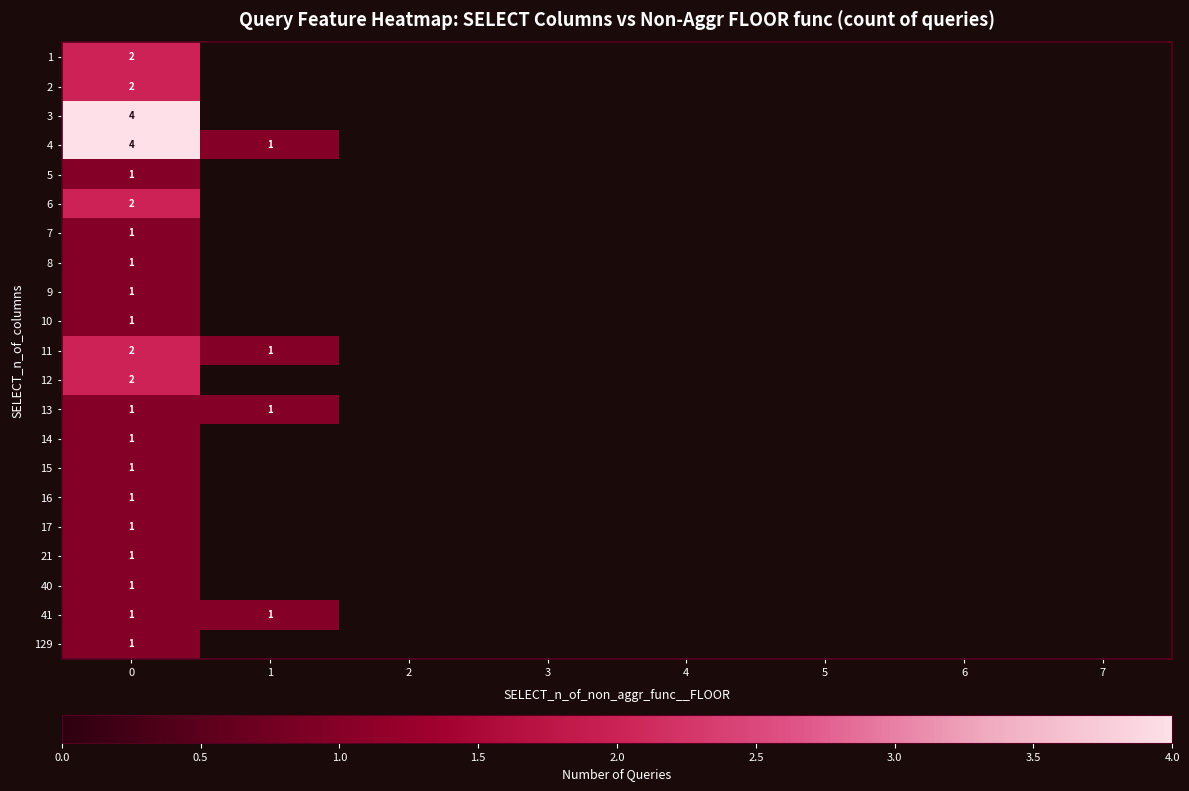

What is the smallest value displayed?

1.0